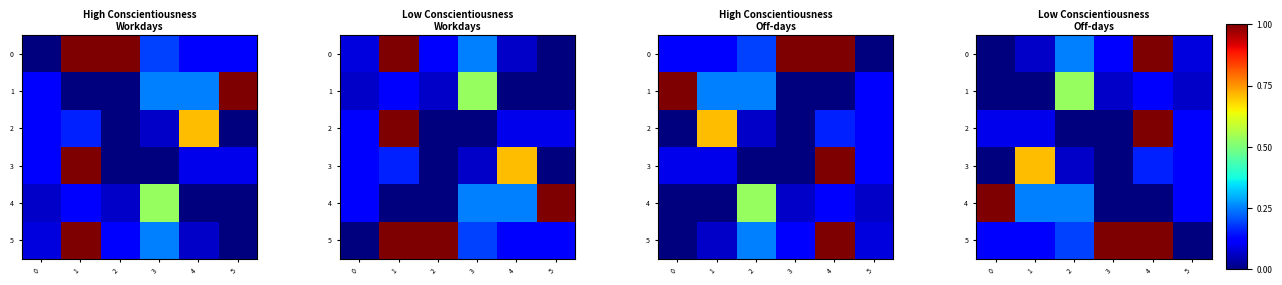

How many categories are shown in the chart?

6